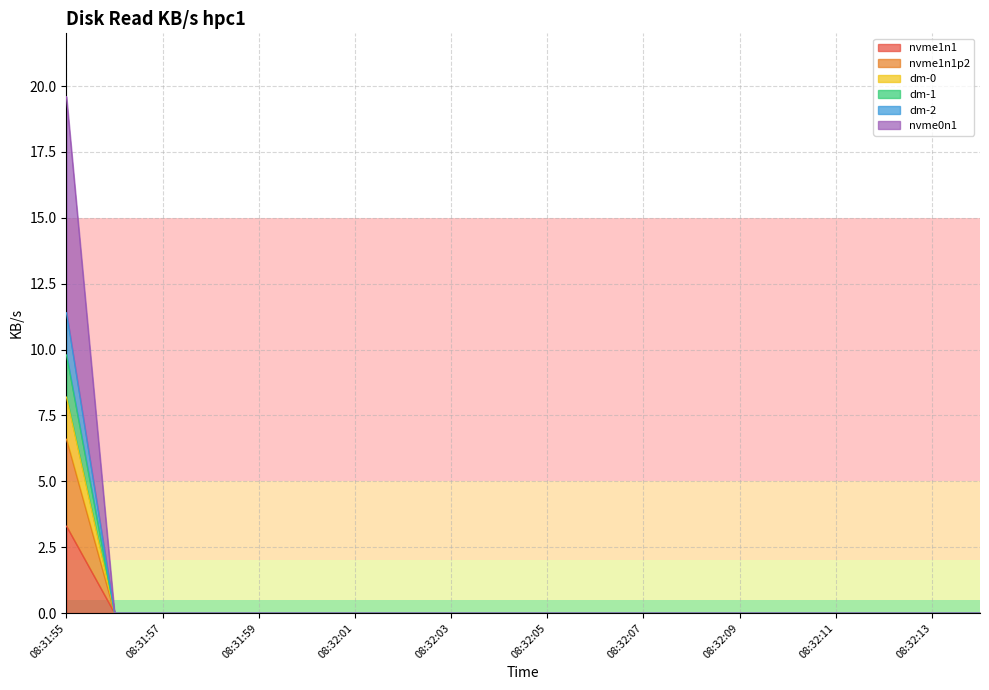

Does the chart display data point markers on the line(s)?

No